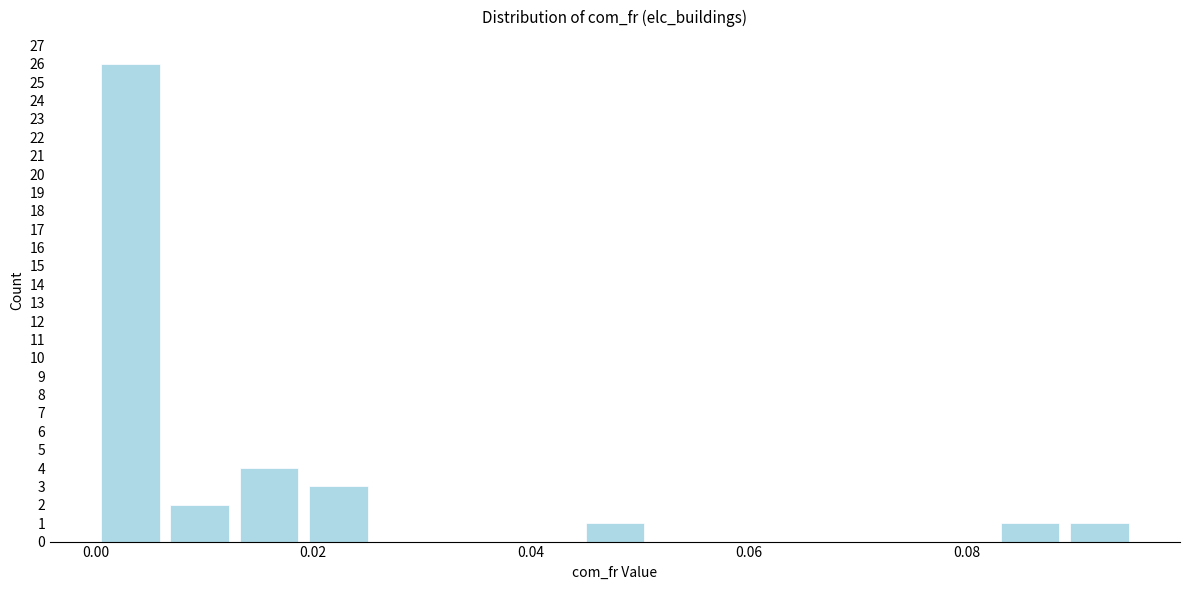

Around what value on the x-axis is the tallest bar? Give the approximate position of its centre, as read against the axis.

0.004